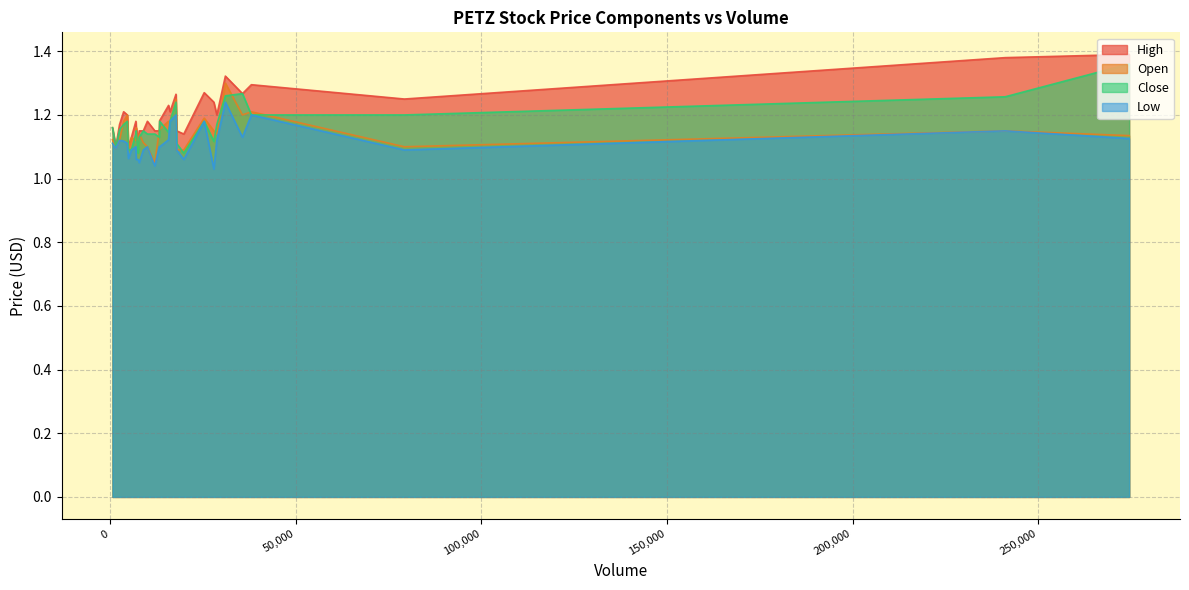

Rank the series at 7000 from lowest to highest value.

Low, Open, Close, High